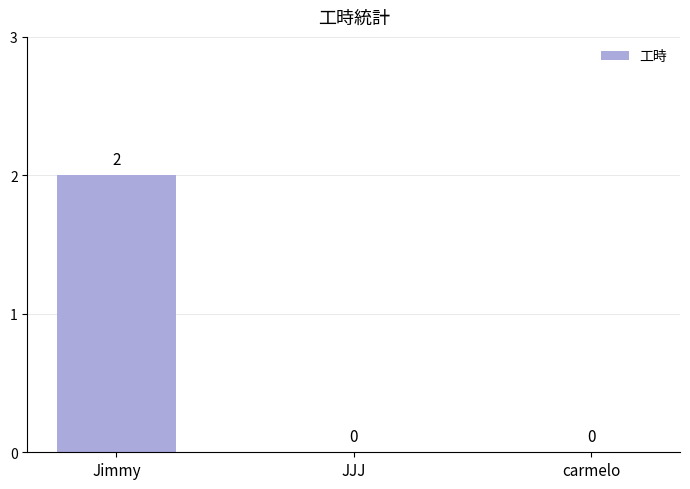

Between carmelo and Jimmy, which is larger?

Jimmy